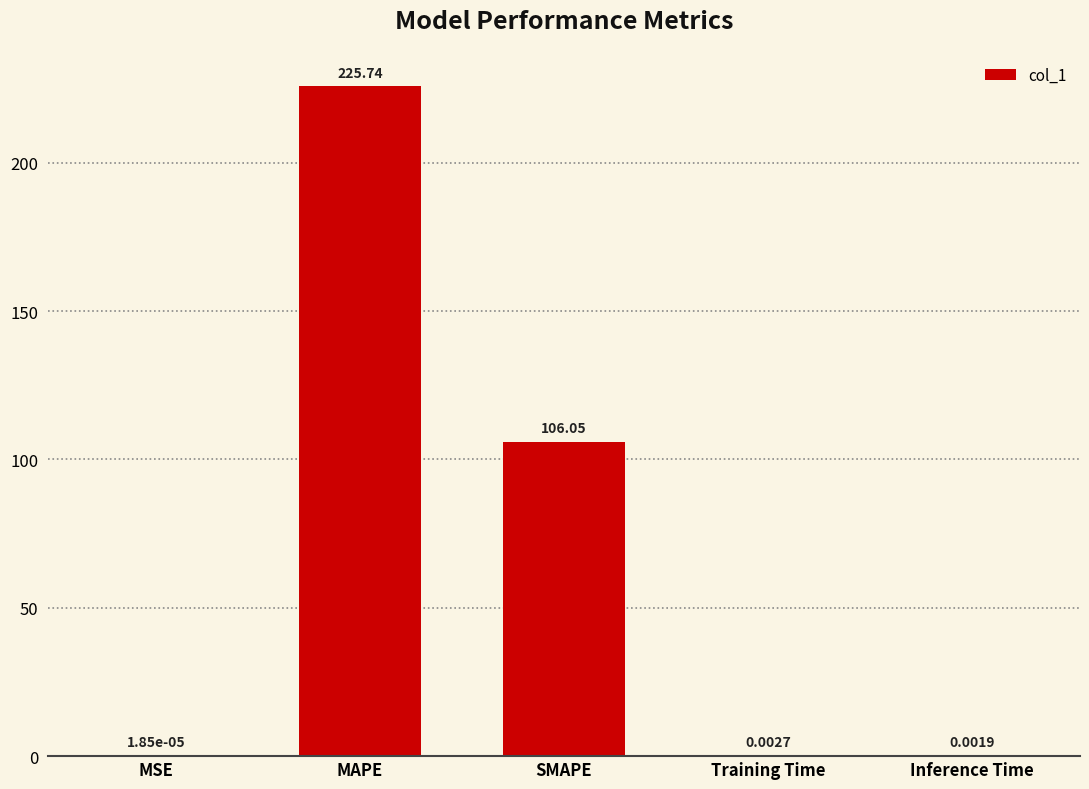

At which label is the value closest to 112?

SMAPE